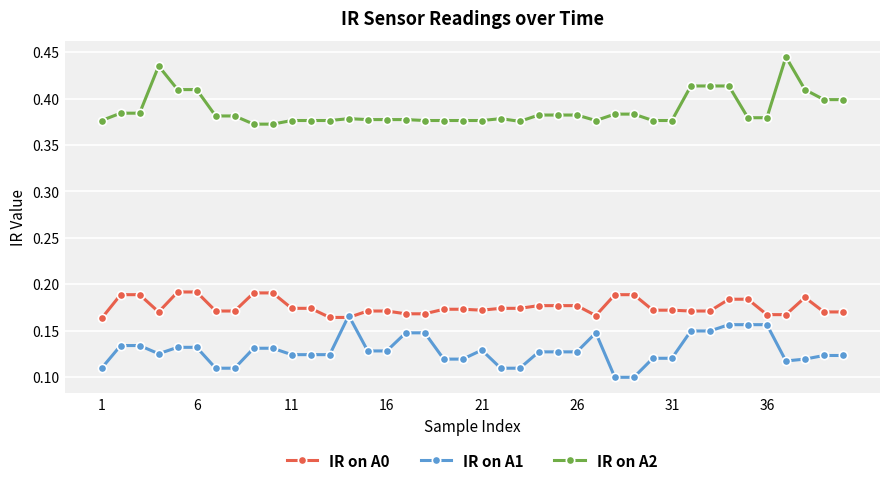

Rank the series by their average value, from lowest to highest.

IR on A1, IR on A0, IR on A2